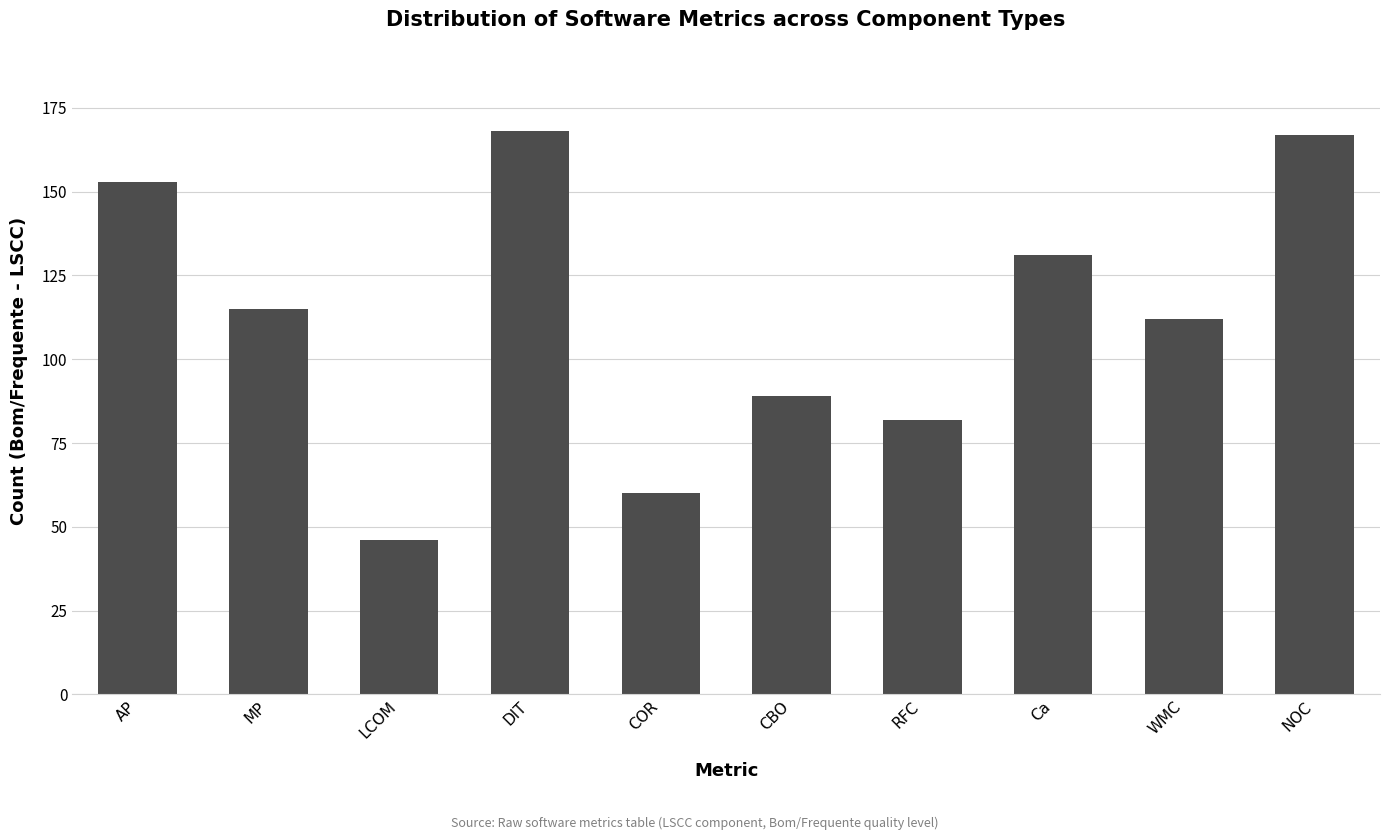

What is the label of the 9th bar from the right?

MP